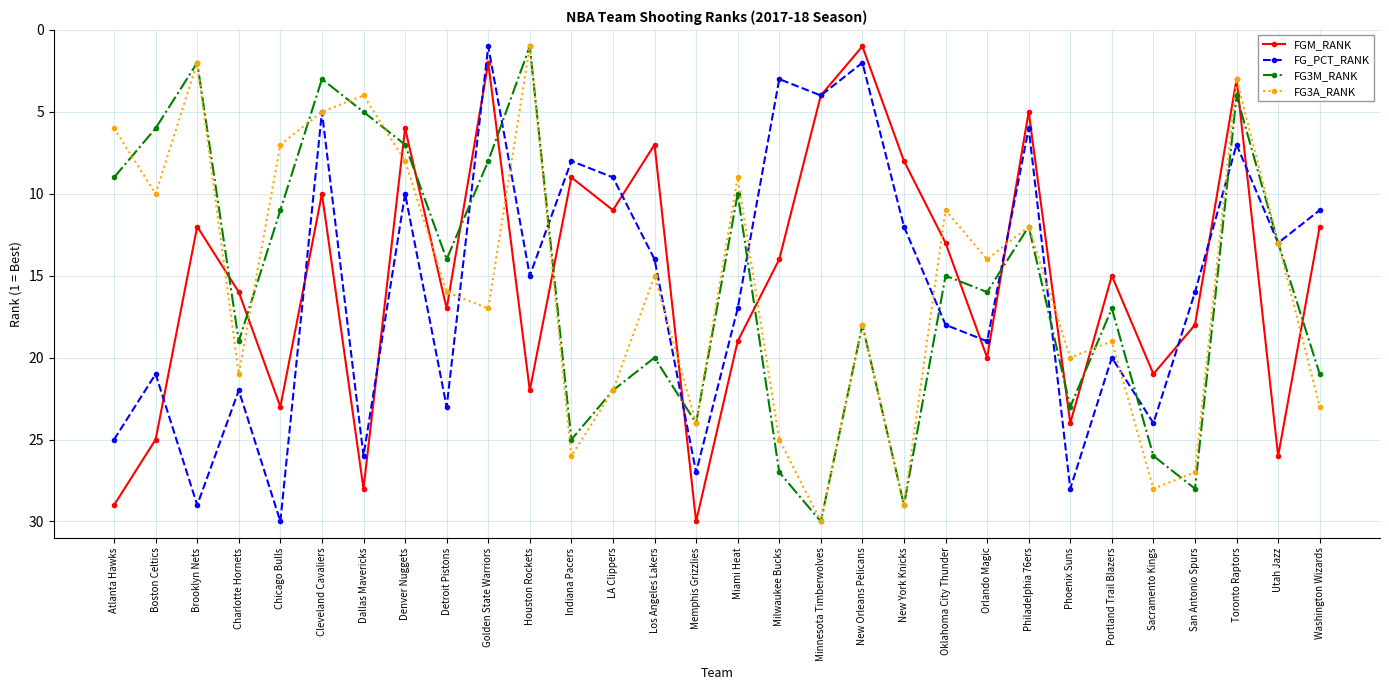

Between Philadelphia 76ers and Toronto Raptors, which series saw the biggest shift?

FG3A_RANK